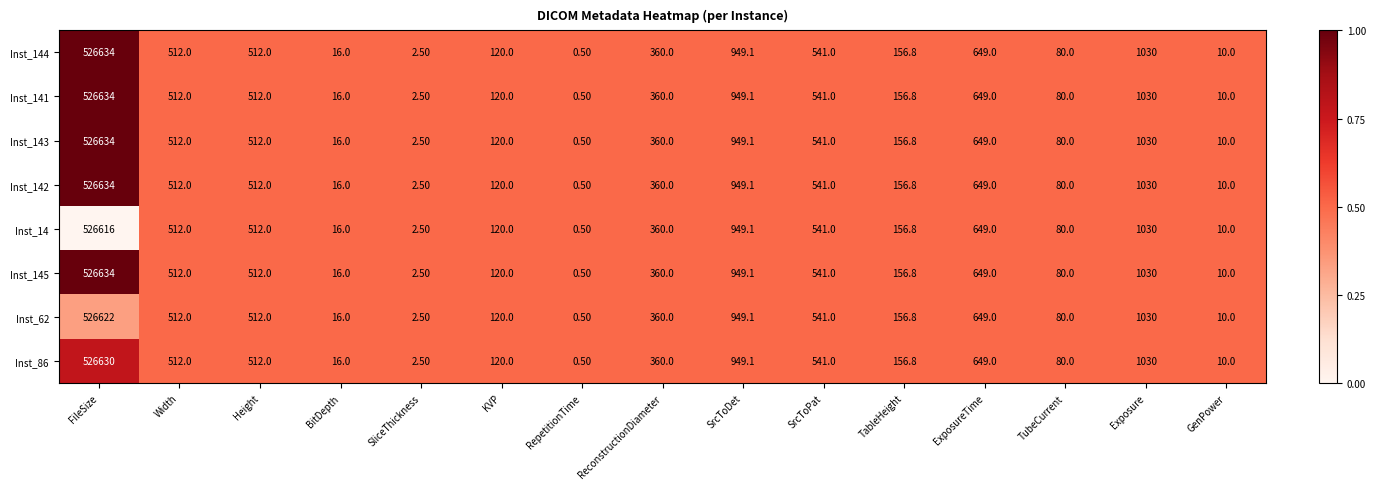

What is the average value of the Inst_142 series?

35438.2